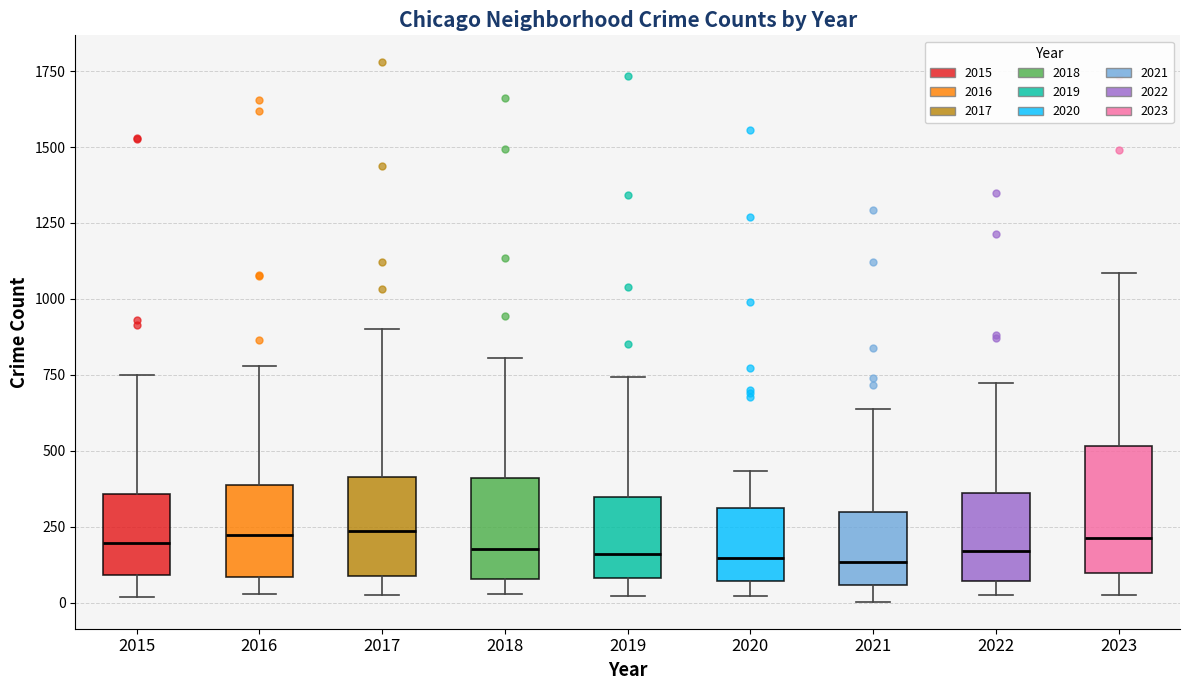

Where does the upper whisker of the box at x = 2021 end on the y-axis? The values are not printed on the chart, so give them approximately, as read against the axis.

650